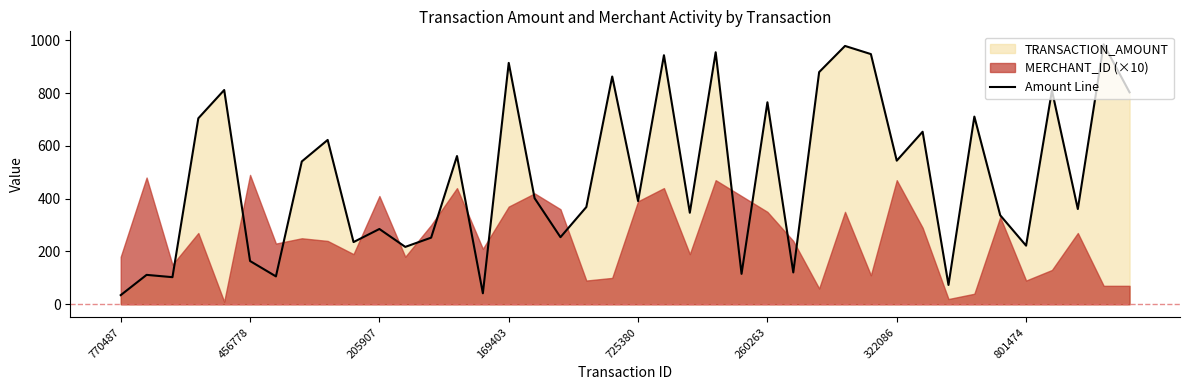

What is the average value?

488.3